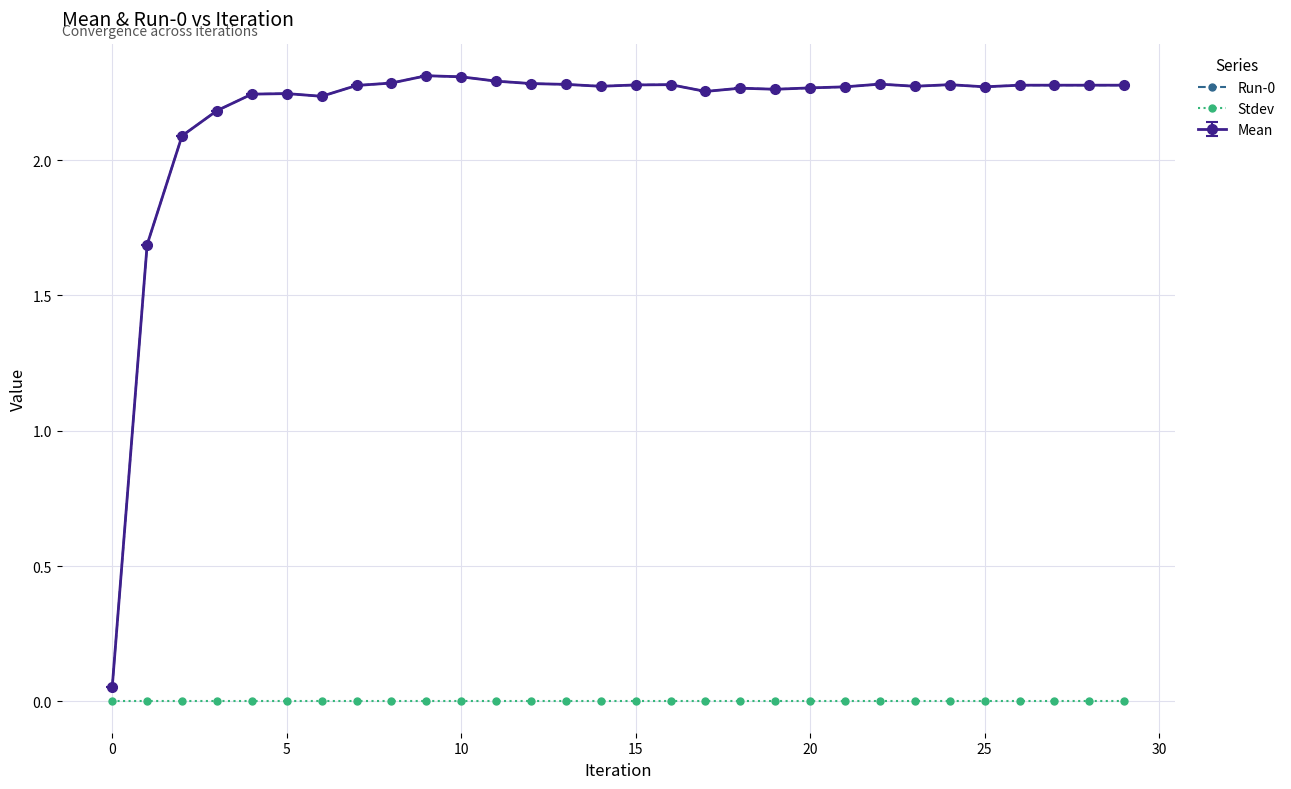

Does the chart display data point markers on the line(s)?

Yes